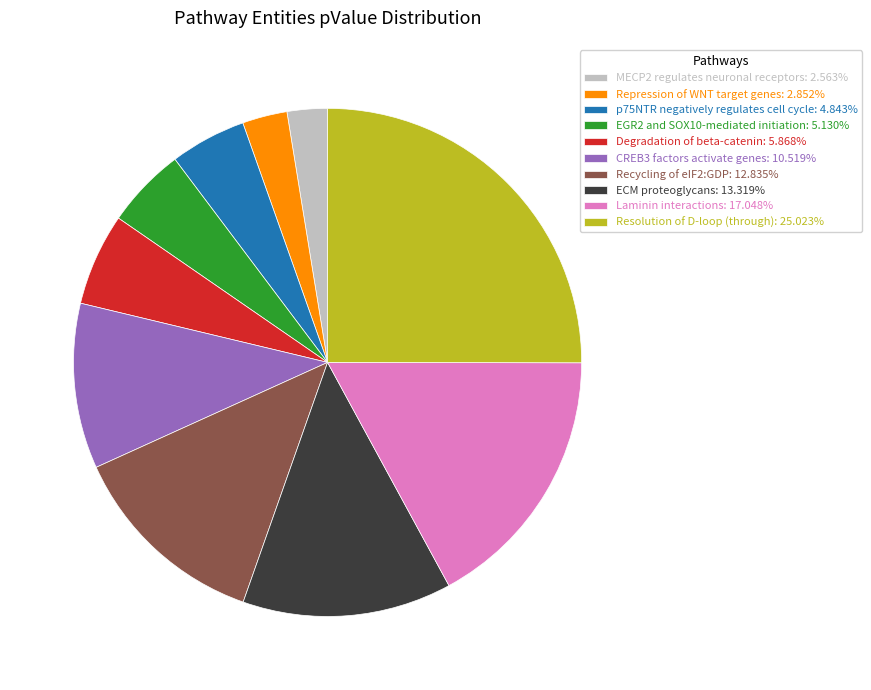

Is p75NTR negatively regulates cell cycle: 4.843% the majority of the pie?

No